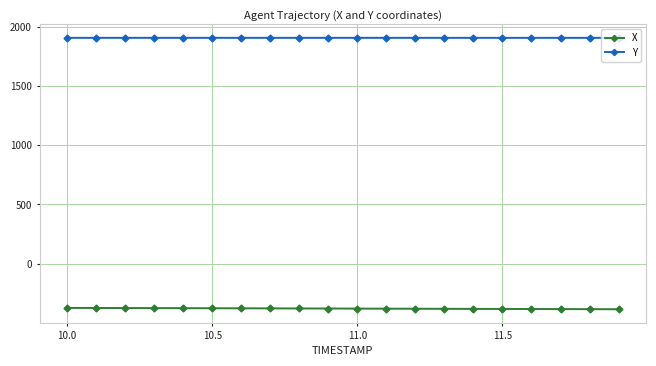

What is the value of the Y point at the 4th from the left?

1906.8